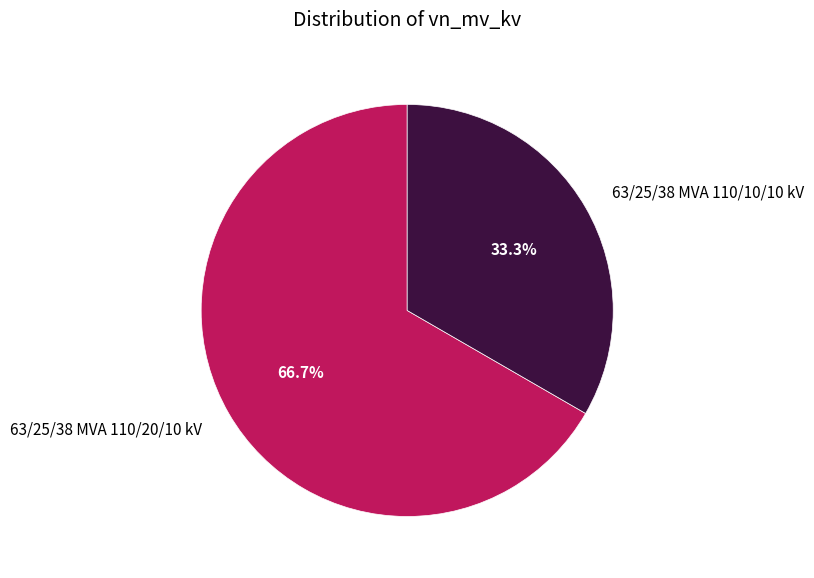

Is the sum of 63/25/38 MVA 110/20/10 kV and 63/25/38 MVA 110/10/10 kV greater than half?

Yes